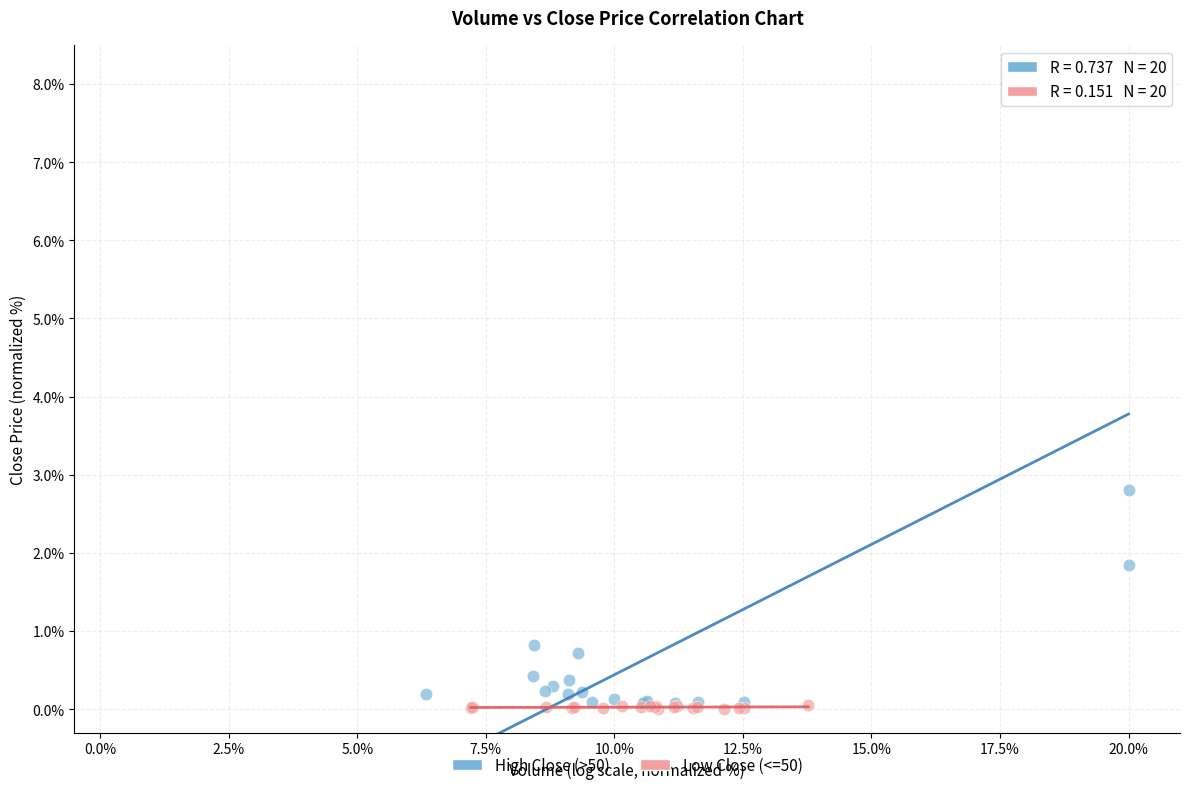

Which series has the largest Y range (max minus min)?

High Close (>50)